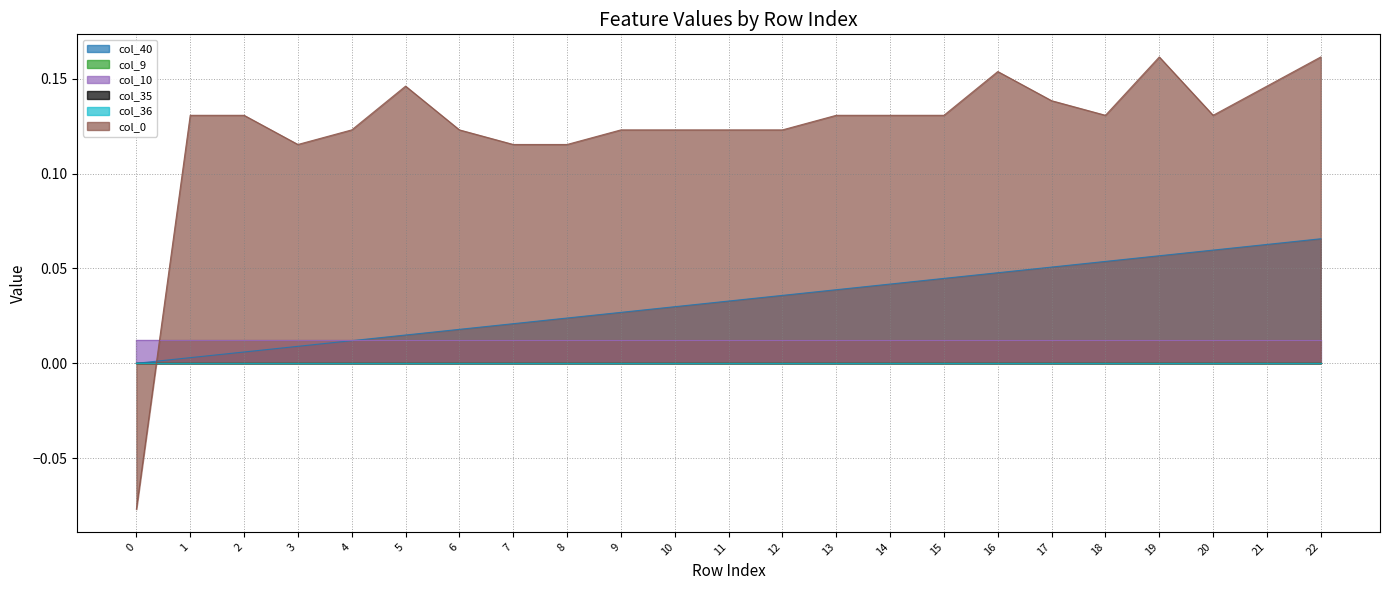

Between which two adjacent categories do col_36 and col_0 first intersect?

0 and 1